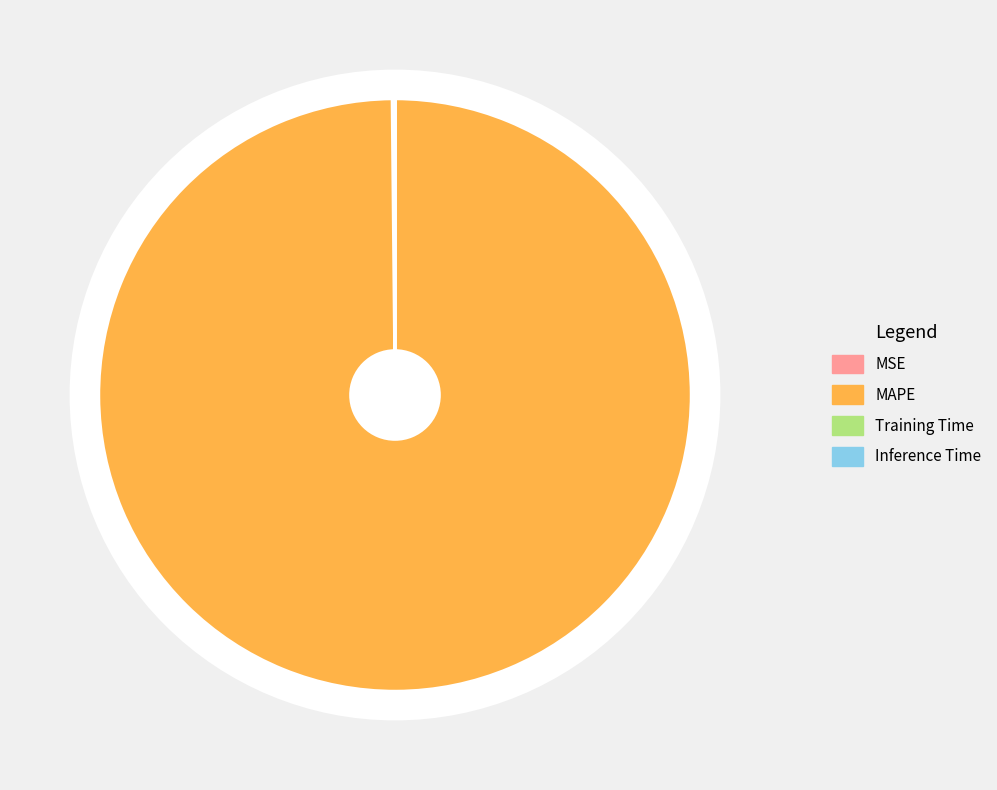

Count the number of slices in the pie.

4